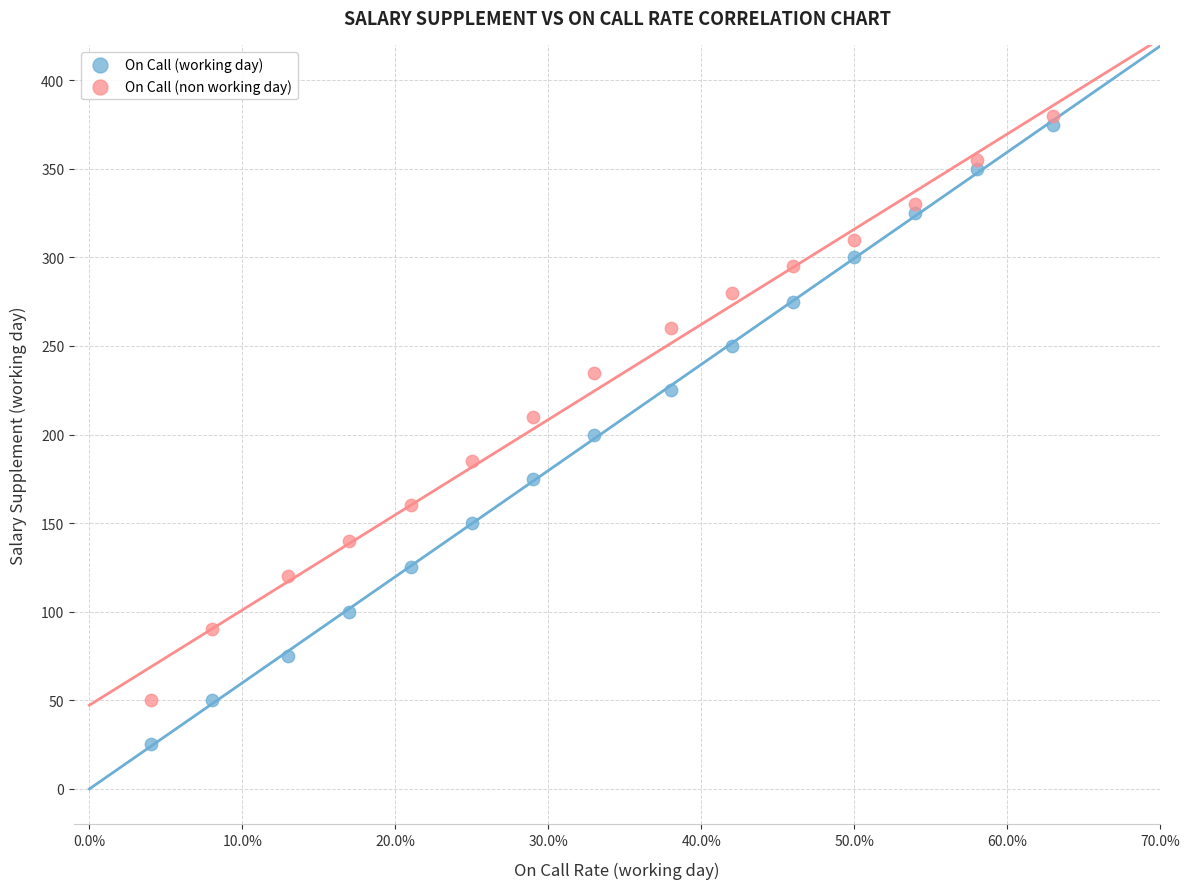

Which series contains the lowest Y value?

On Call (working day)